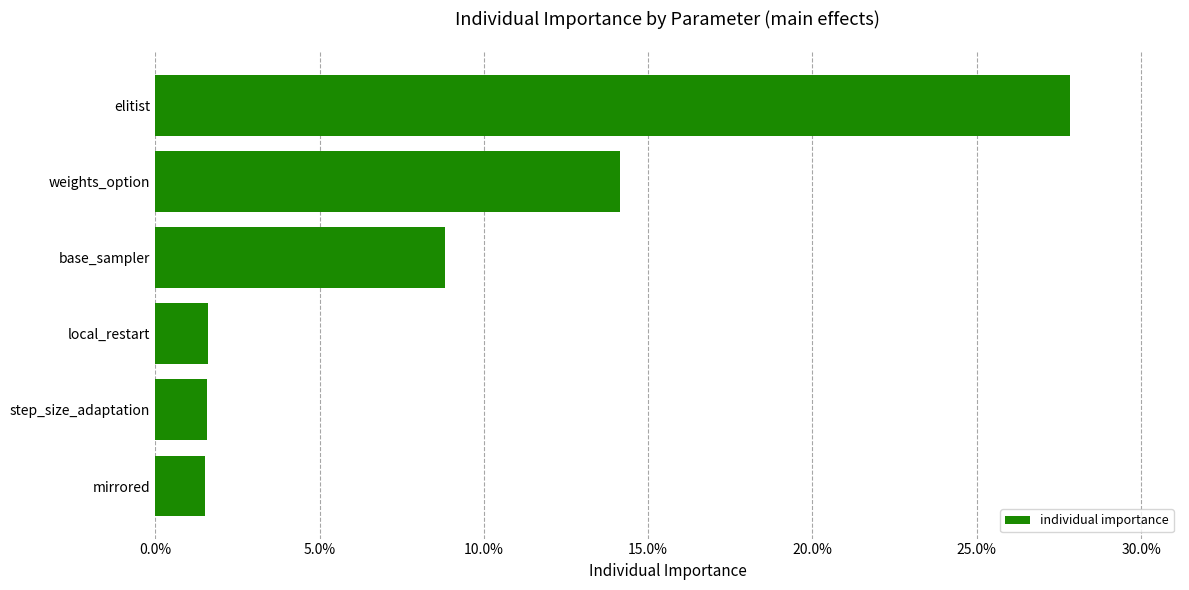

What is the difference between the maximum and second lowest values?

0.3